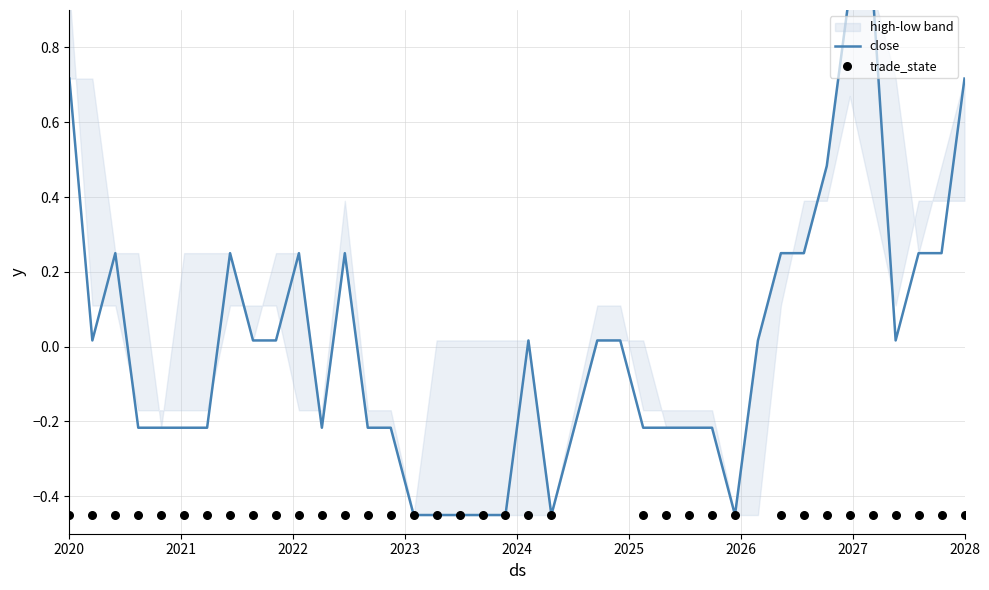

What are all the series names shown in the legend?

close, trade_state